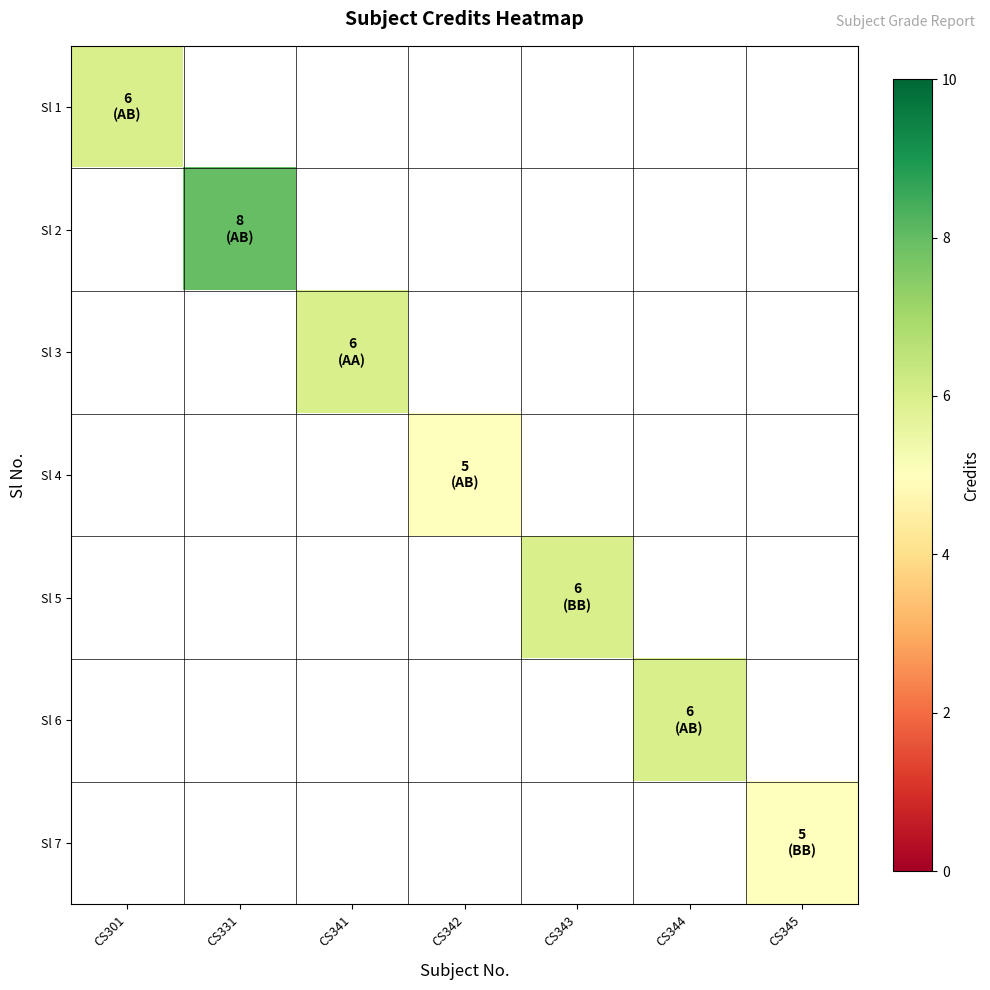

At which label does Sl 2 reach its minimum?

CS301